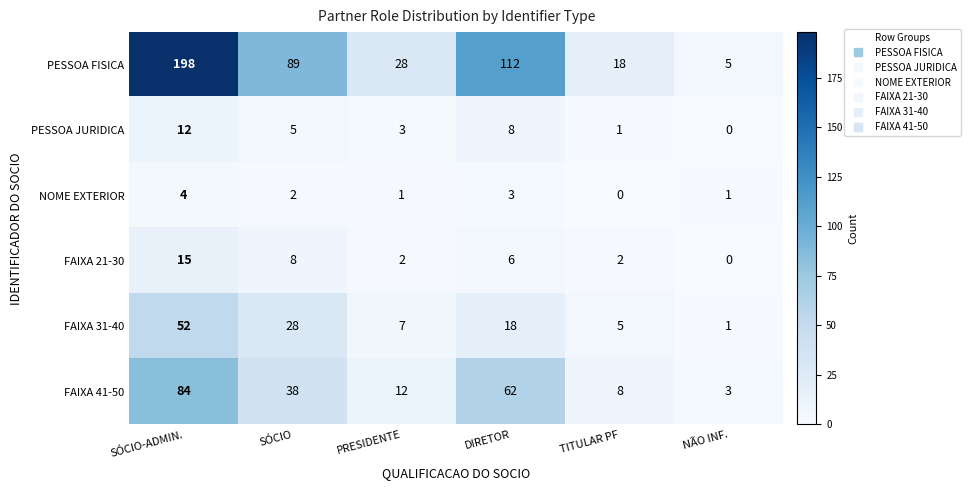

Read the NOME EXTERIOR value at SÓCIO-ADMIN..

4